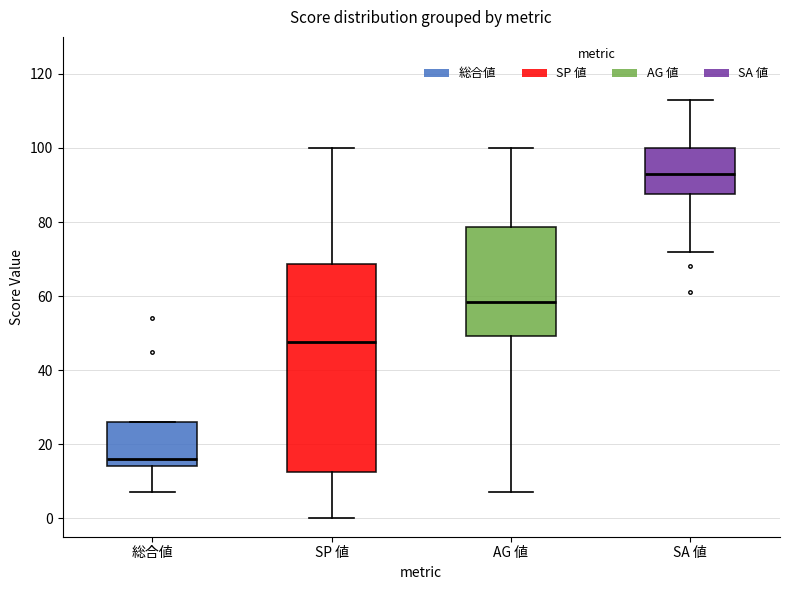

Where does the lower whisker of the box for SA 値 end on the y-axis? The values are not printed on the chart, so give them approximately, as read against the axis.

72